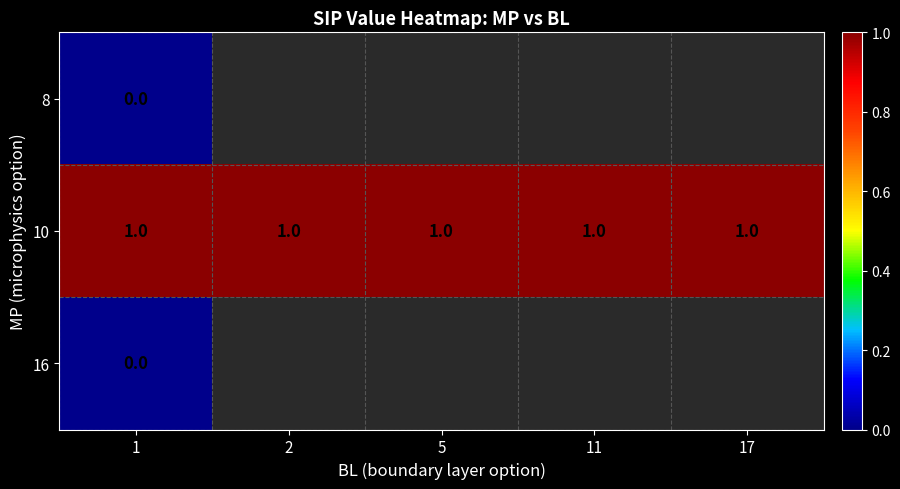

True or false: 10 has a value of 0 at 17.

False